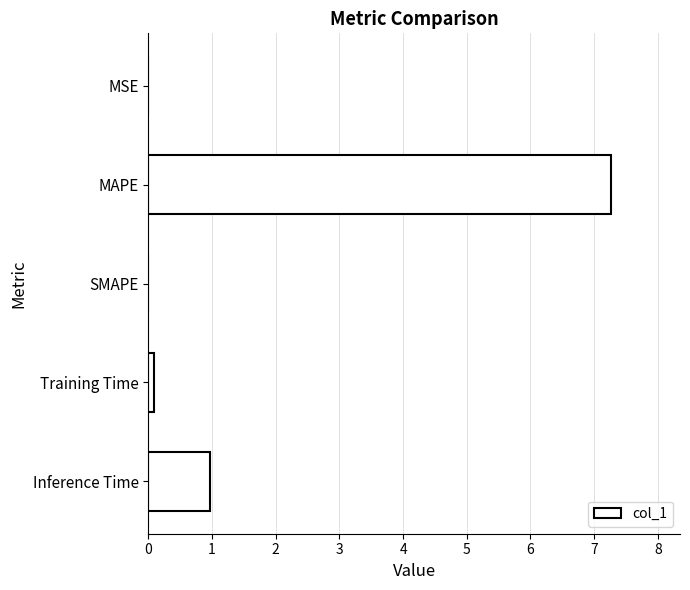

The chart shows a value of 0.0 at SMAPE. True or false?

True